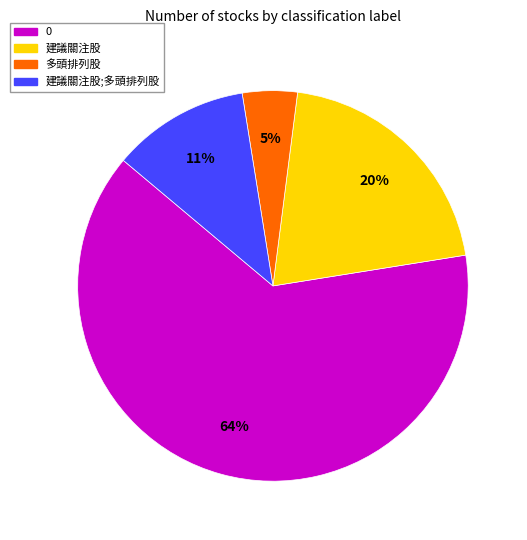

Which slice is the smallest?

多頭排列股